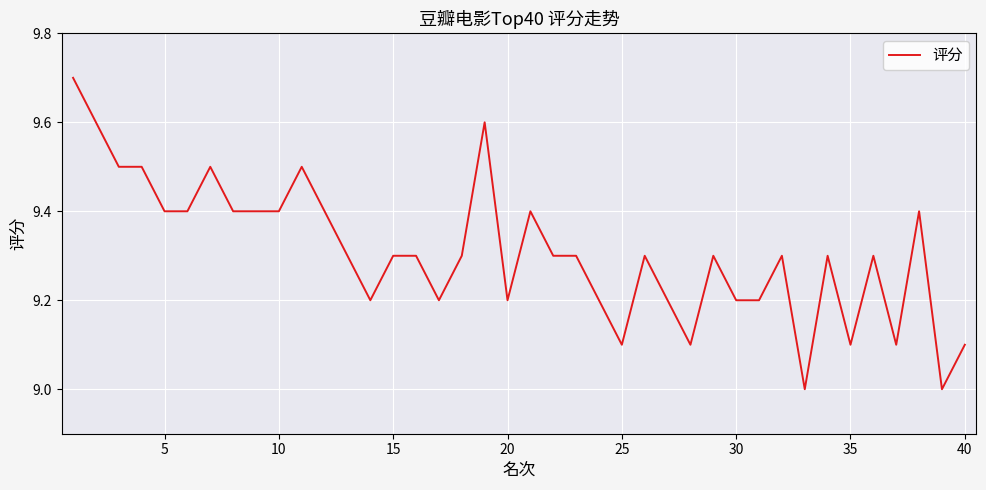

What is the minimum value shown in the chart?

9.0